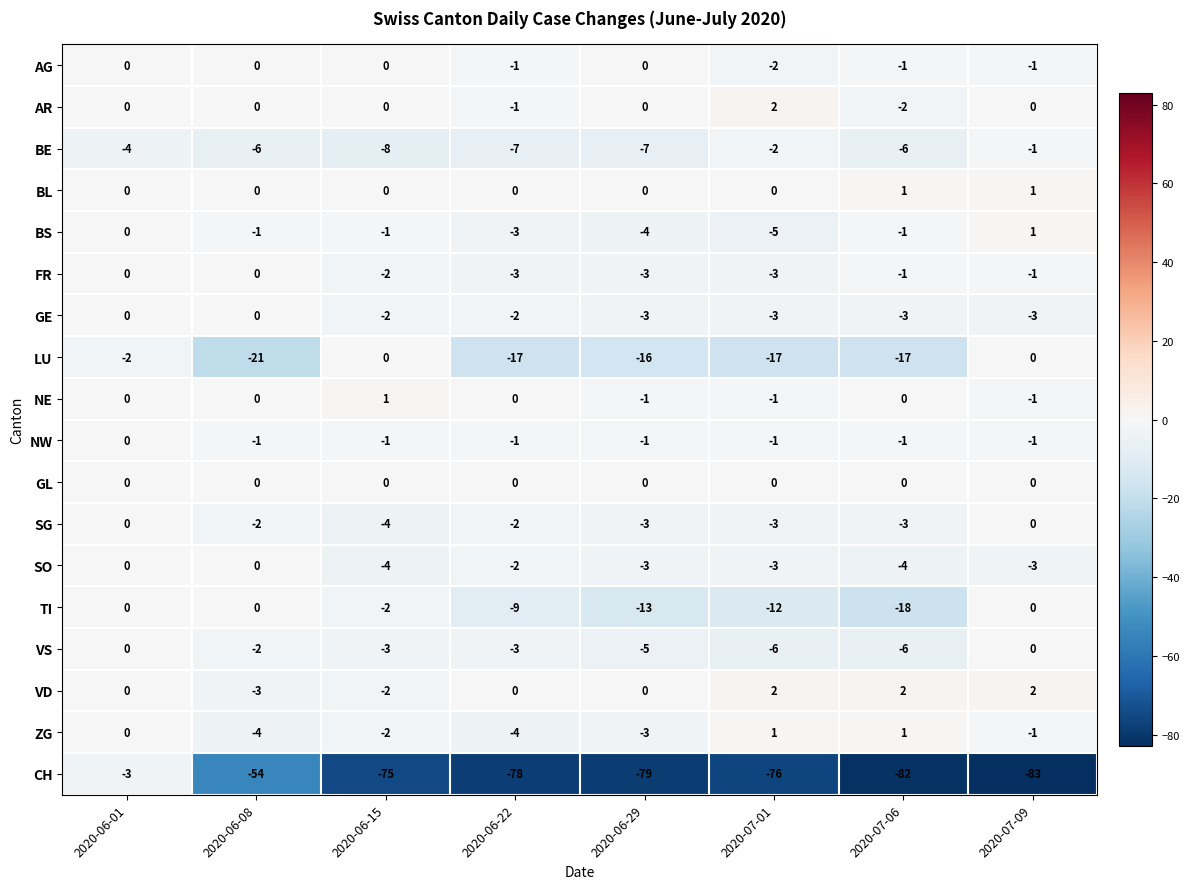

True or false: LU has a value of -10 at 2020-06-29.

False